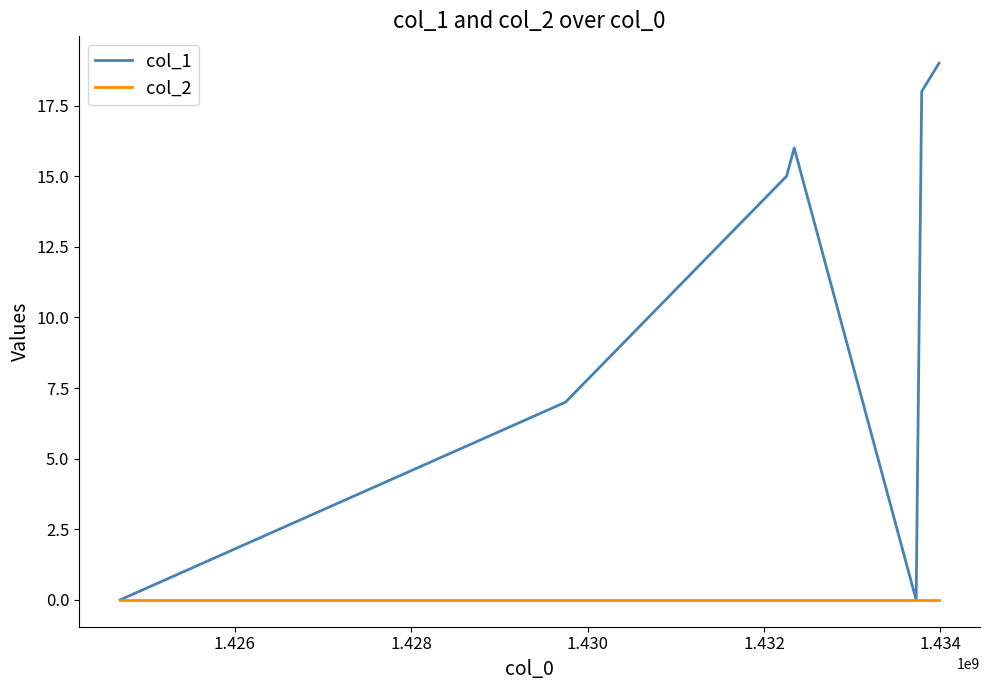

What is the maximum value shown in the chart?

19